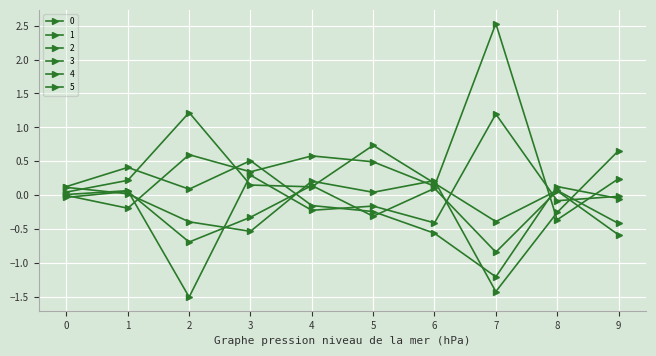

How many lines are shown in the chart?

6